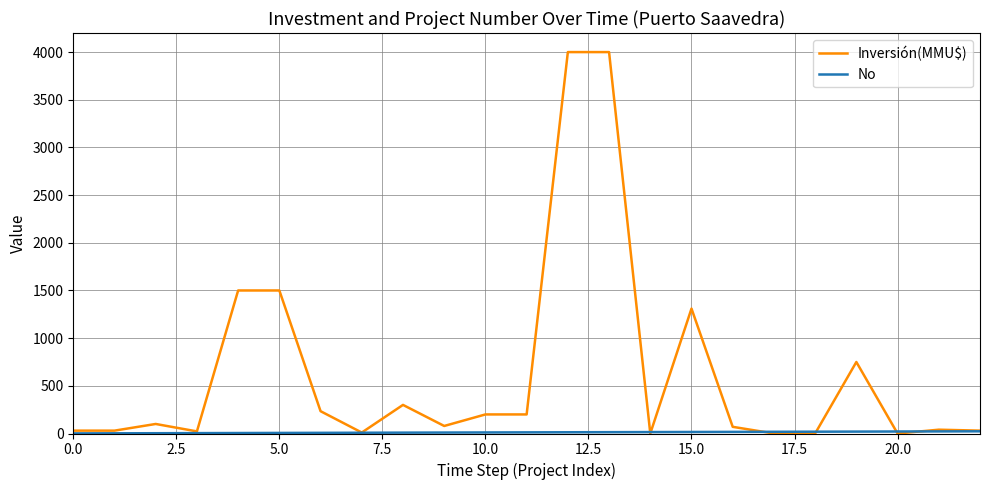

At how many categories does at least one series exceed 572?

6